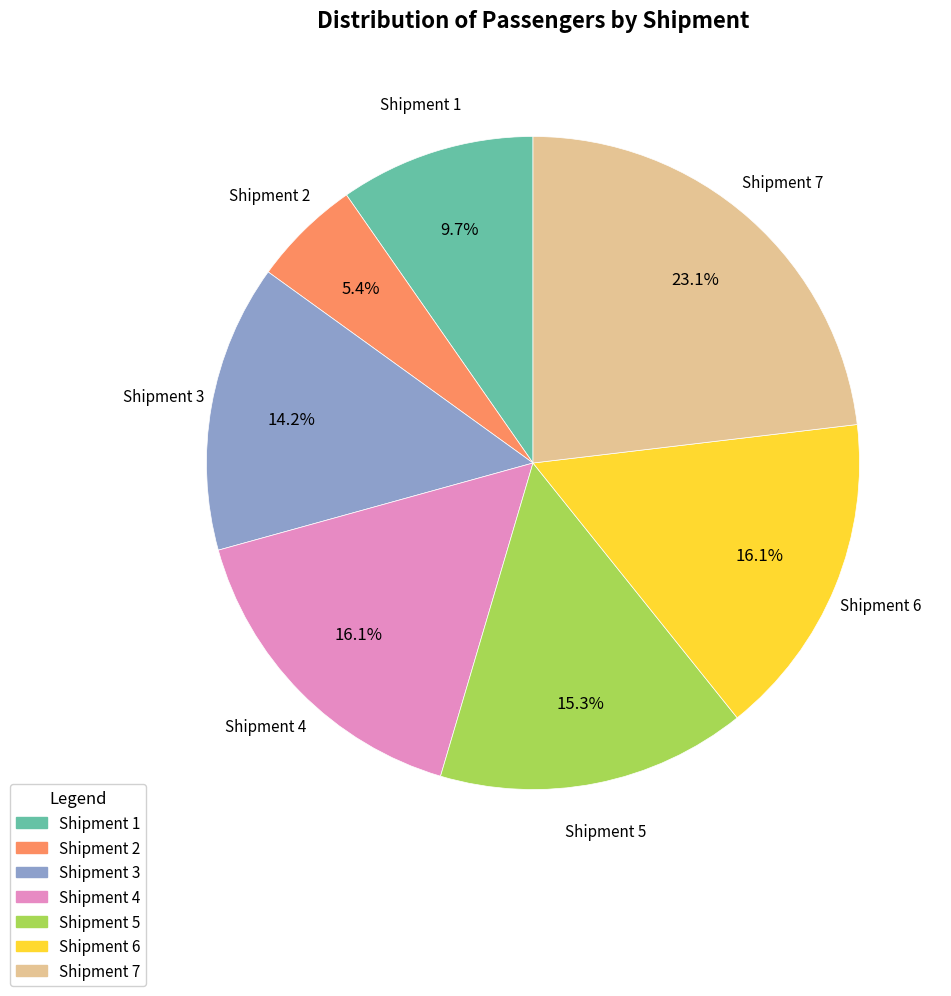

How many slices are in this pie chart?

7